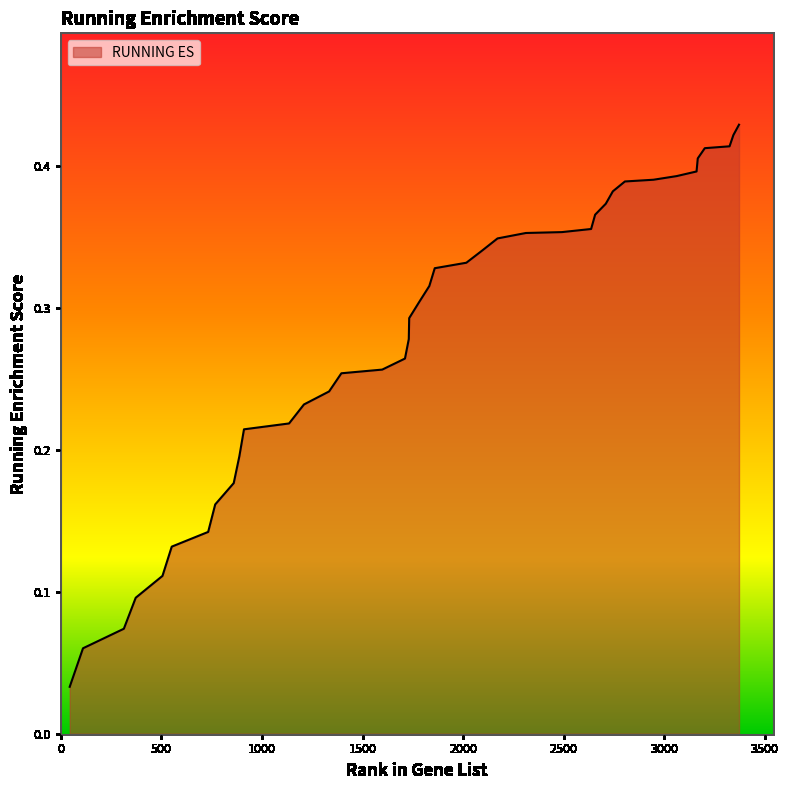

True or false: the data has more than 2 interior local peaks.

False